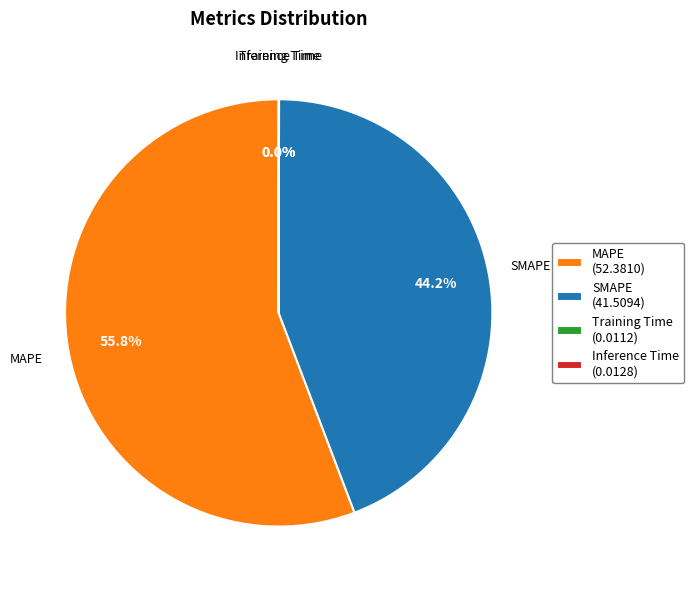

What percentage is NOT represented by MAPE?

44.2%